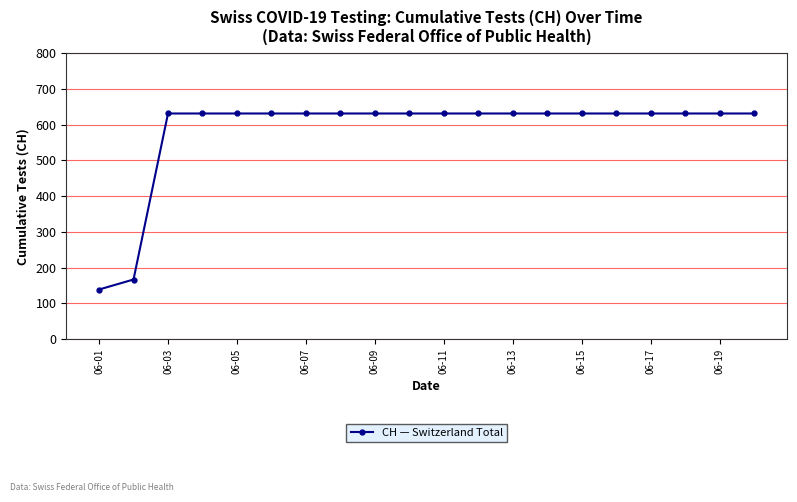

What is the minimum value shown in the chart?

139